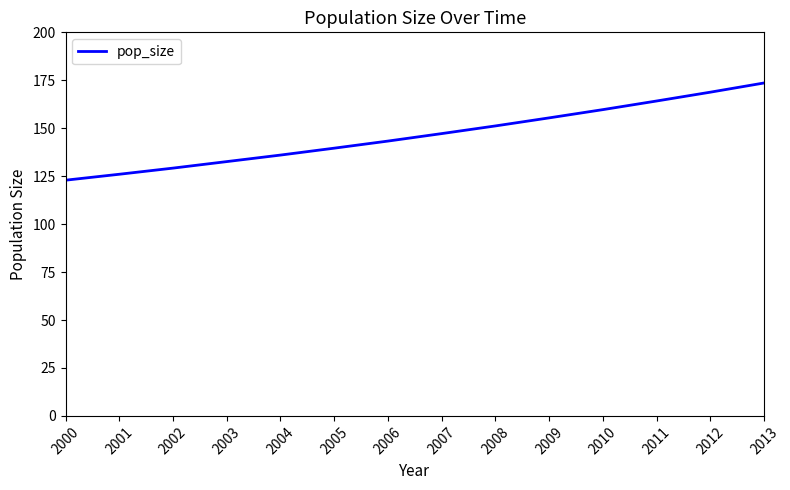

How many values are below 147?

7